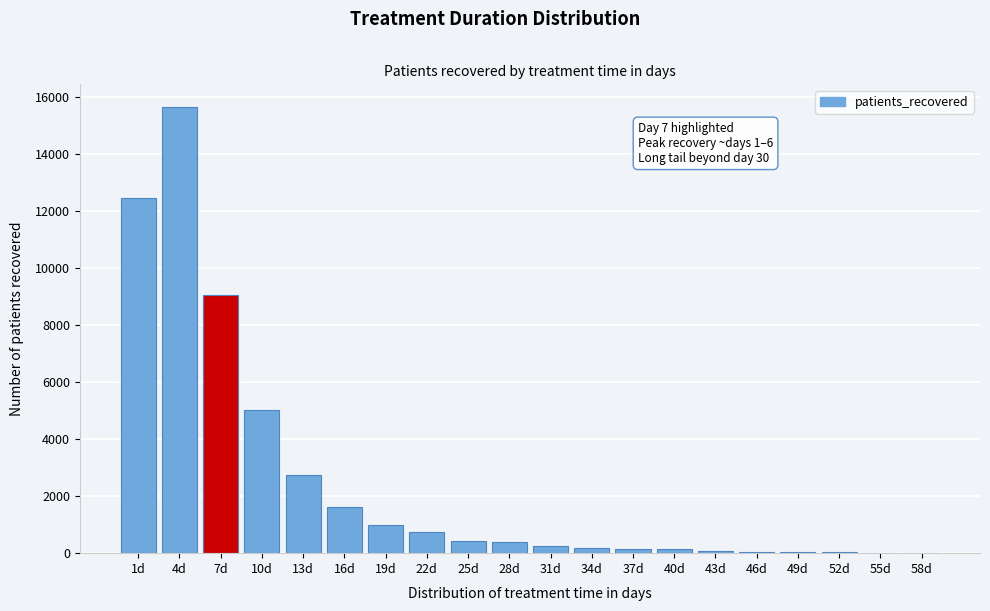

Which label corresponds to the largest value in the chart?

4d